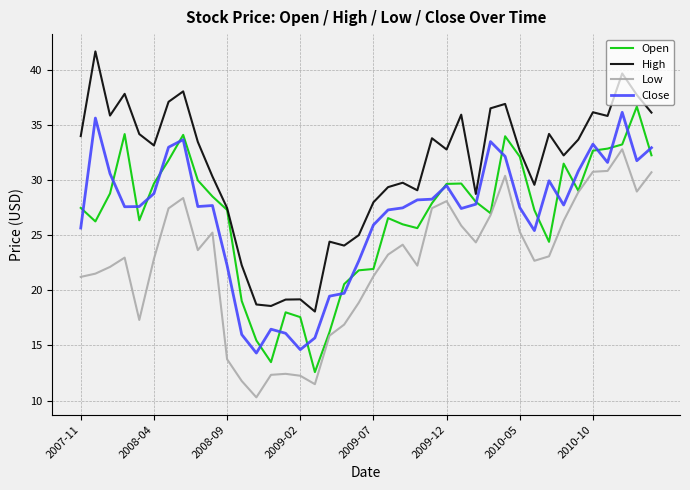

Is this an area chart (filled region under the line)?

No